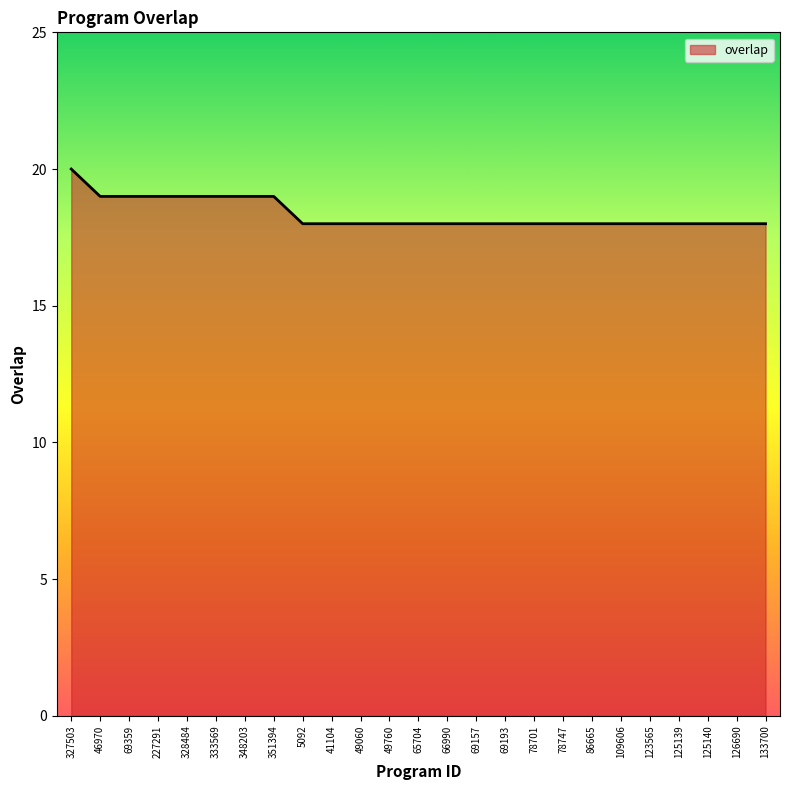

The value at 5092 is 18. True or false?

True